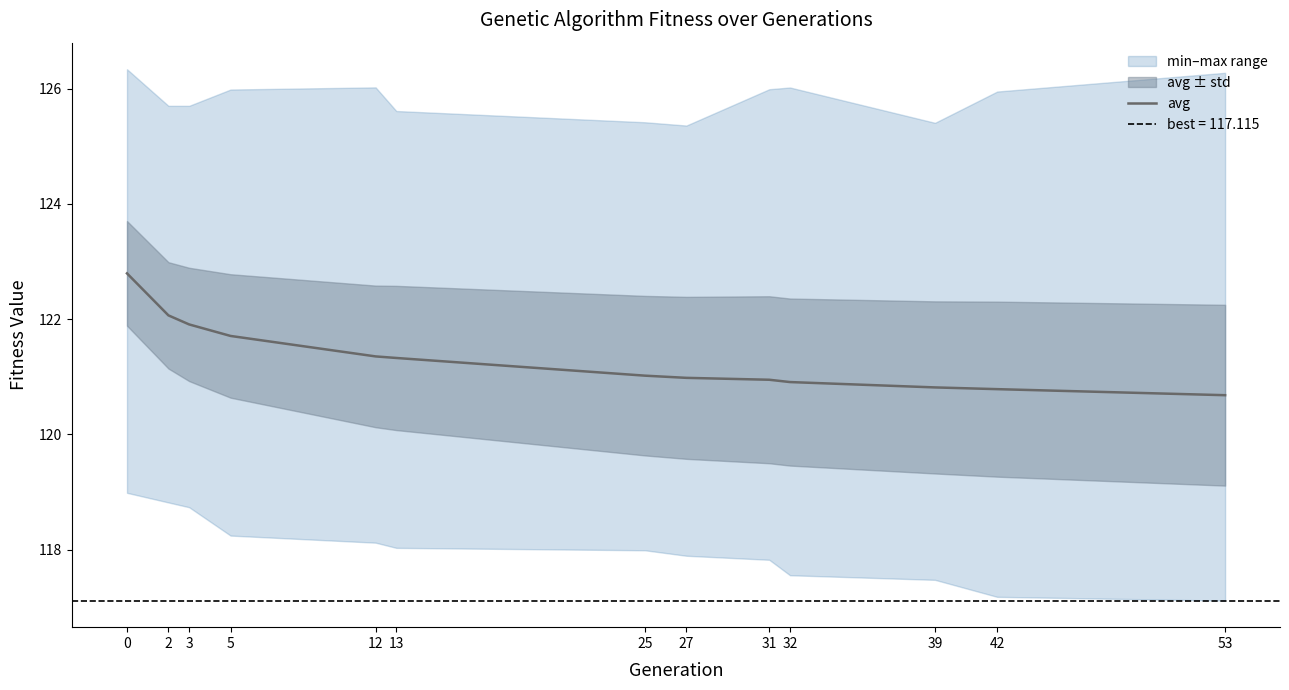

What is the change in value from 2 to 42?

-1.3